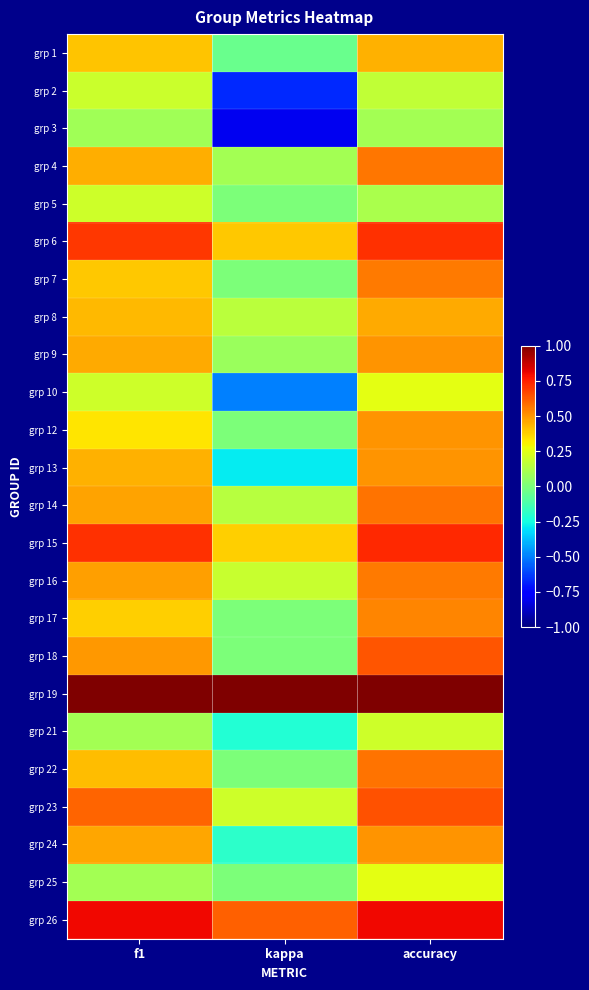

Reading left to right, what are all the values shown in this chart?

grp 1: f1=0.4	kappa=-0.0	accuracy=0.4
grp 2: f1=0.2	kappa=-0.7	accuracy=0.2
grp 3: f1=0.1	kappa=-0.8	accuracy=0.1
grp 4: f1=0.4	kappa=0.1	accuracy=0.6
grp 5: f1=0.2	kappa=0.0	accuracy=0.1
grp 6: f1=0.7	kappa=0.4	accuracy=0.7
grp 7: f1=0.4	kappa=0.0	accuracy=0.6
grp 8: f1=0.4	kappa=0.2	accuracy=0.5
grp 9: f1=0.5	kappa=0.1	accuracy=0.5
grp 10: f1=0.2	kappa=-0.5	accuracy=0.2
grp 12: f1=0.3	kappa=0.0	accuracy=0.5
grp 13: f1=0.4	kappa=-0.3	accuracy=0.5
grp 14: f1=0.5	kappa=0.1	accuracy=0.6
grp 15: f1=0.7	kappa=0.4	accuracy=0.7
grp 16: f1=0.5	kappa=0.2	accuracy=0.6
grp 17: f1=0.4	kappa=0.0	accuracy=0.5
grp 18: f1=0.5	kappa=0.0	accuracy=0.6
grp 19: f1=1.0	kappa=1.0	accuracy=1.0
grp 21: f1=0.1	kappa=-0.2	accuracy=0.2
grp 22: f1=0.4	kappa=0.0	accuracy=0.6
grp 23: f1=0.6	kappa=0.2	accuracy=0.6
grp 24: f1=0.5	kappa=-0.2	accuracy=0.5
grp 25: f1=0.1	kappa=0.0	accuracy=0.2
grp 26: f1=0.8	kappa=0.6	accuracy=0.8